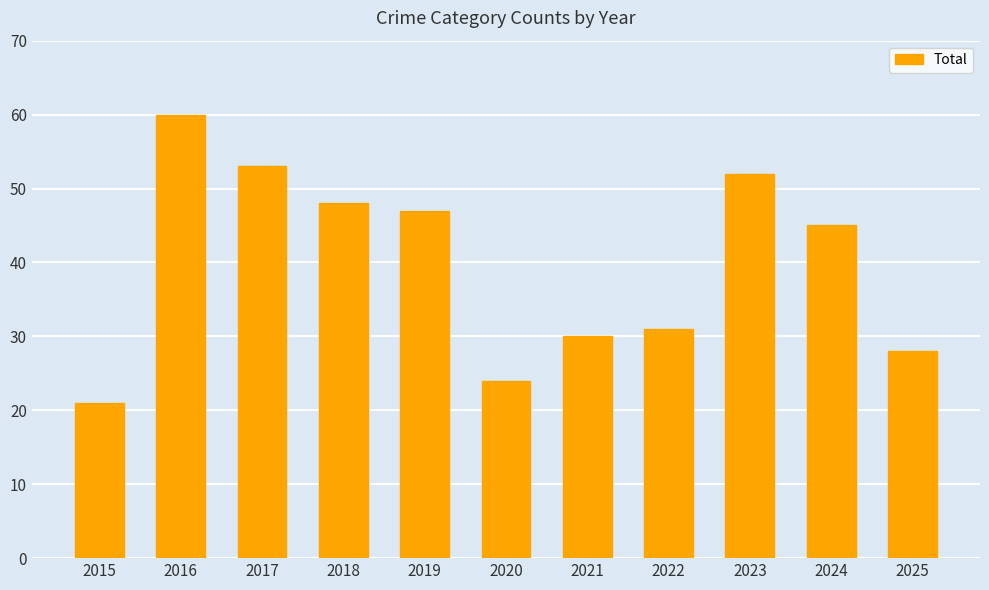

Reading left to right, extract all data points from this chart.

21	60	53	48	47	24	30	31	52	45	28